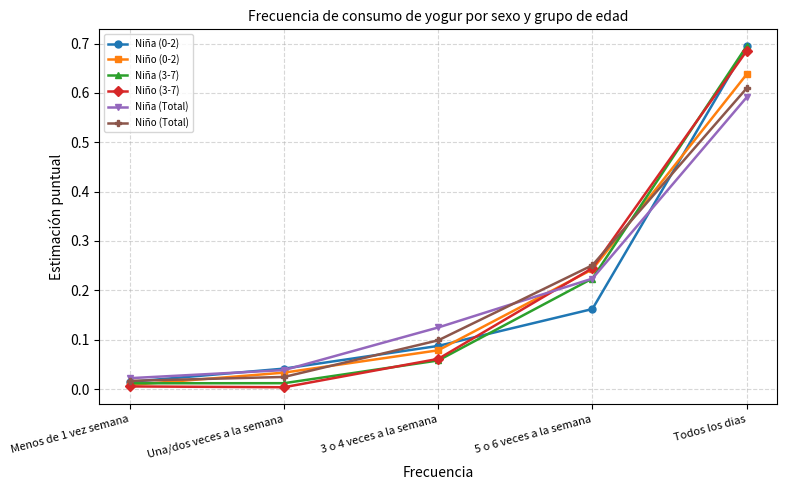

At how many categories does at least one series exceed 0?

5